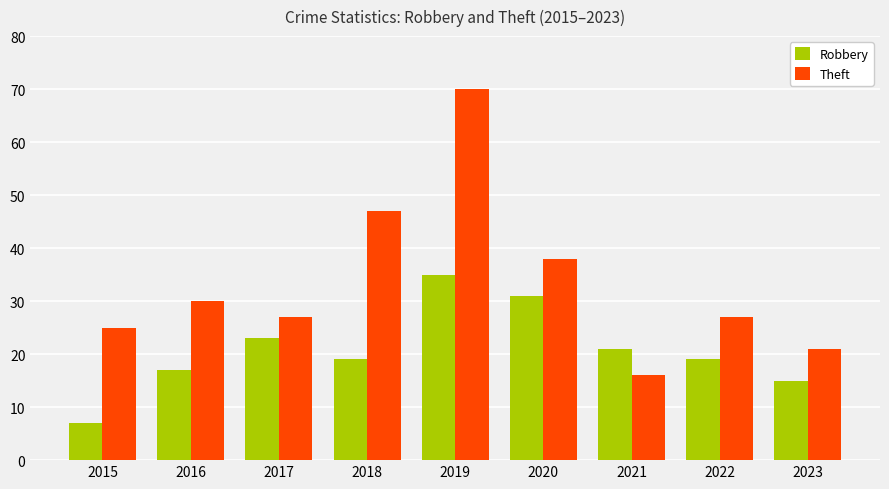

How many bars are there in each group?

2